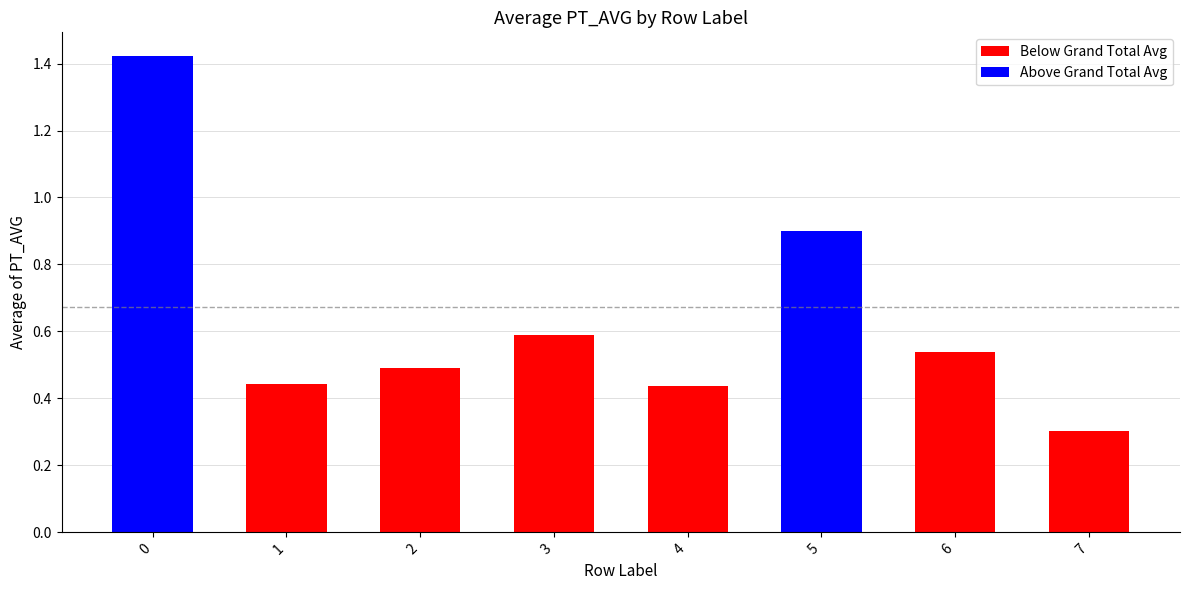

The chart shows a value of 1.9 at 0. True or false?

False